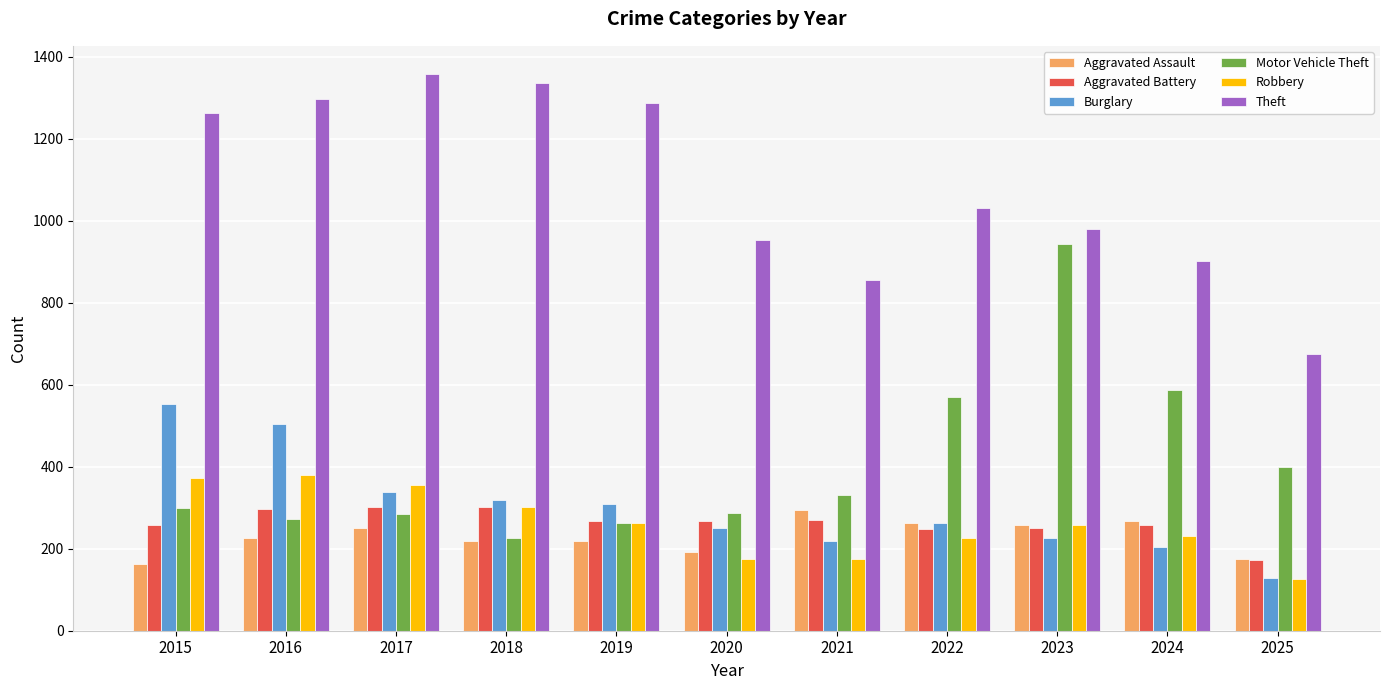

What is the spread (max minus min) of values at 2015?

1099